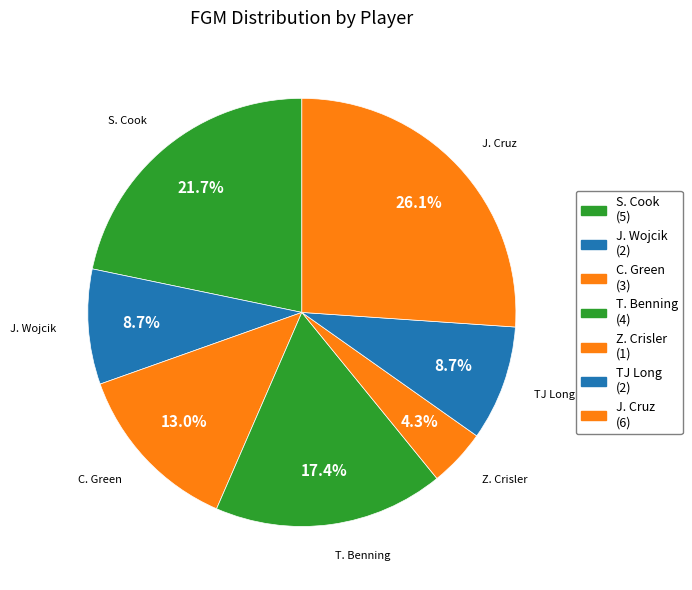

Combined, do C. Green and T. Benning account for over 50%?

No